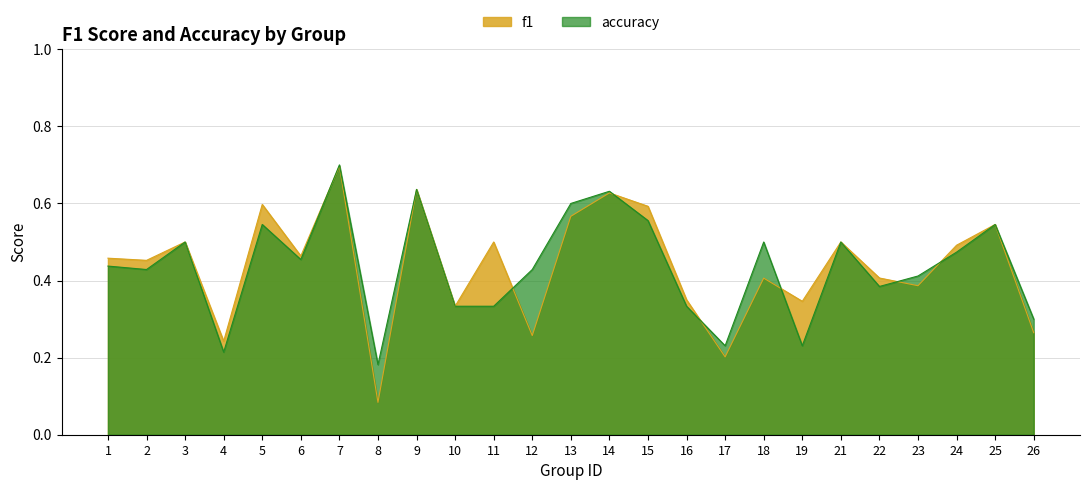

True or false: accuracy has more than 1 interior local peaks.

True